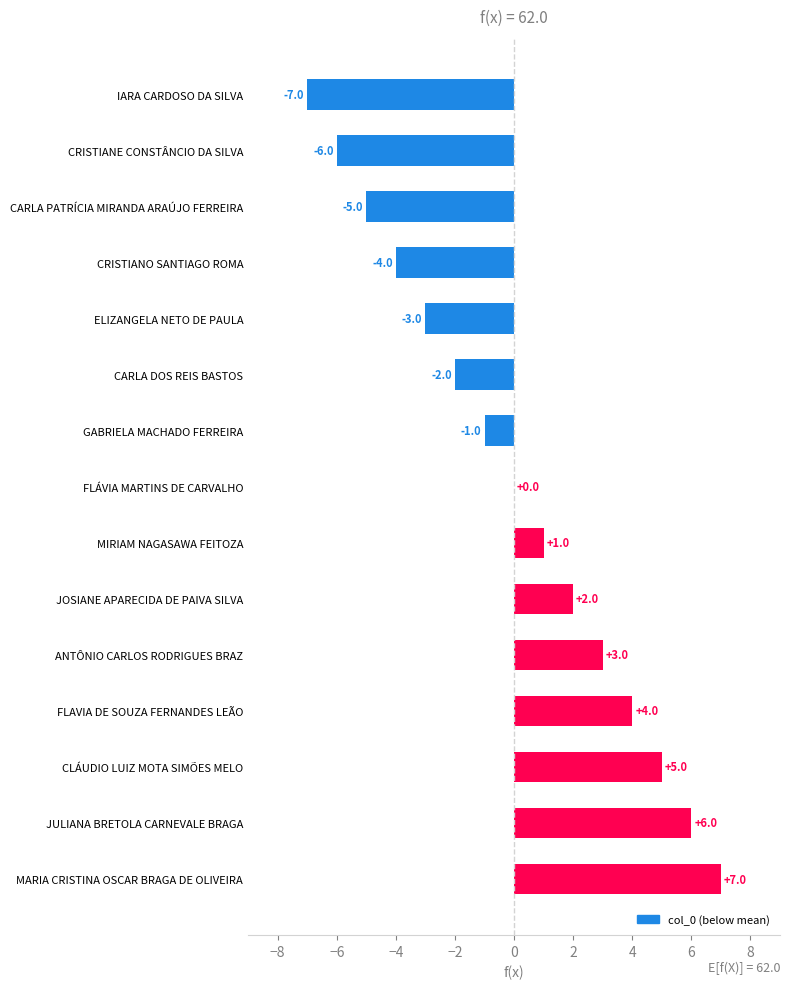

What is the maximum value shown in the chart?

7